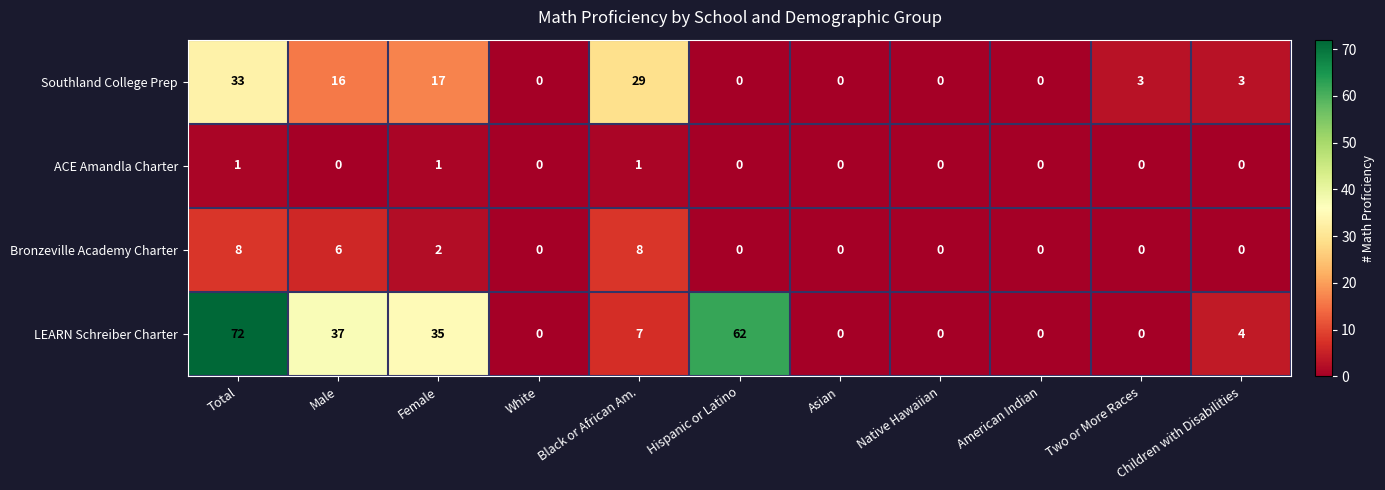

The LEARN Schreiber Charter series shows 4 at Children with Disabilities. True or false?

True